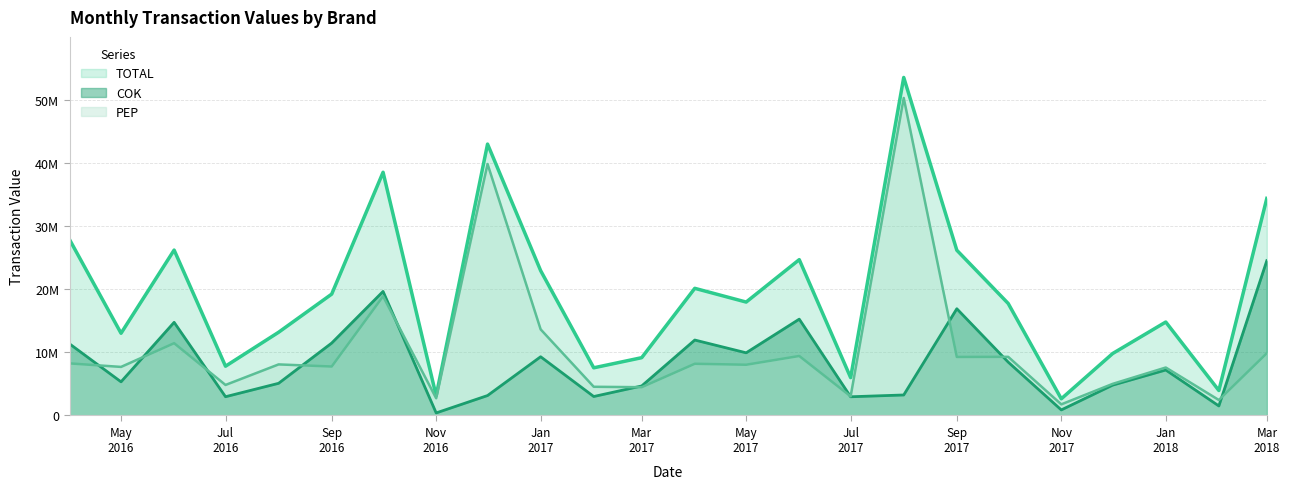

The COK series shows 11324558 at 2016-04-01. True or false?

True